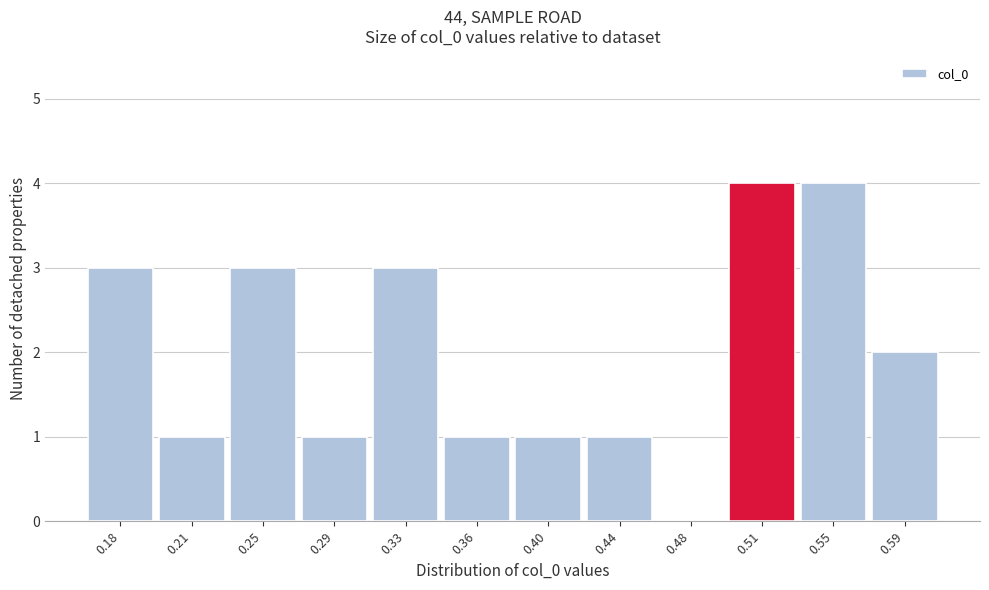

Reading left to right, list all the values displayed in this chart.

0.18=3	0.21=1	0.25=3	0.29=1	0.33=3	0.36=1	0.40=1	0.44=1	0.48=0	0.51=4	0.55=4	0.59=2